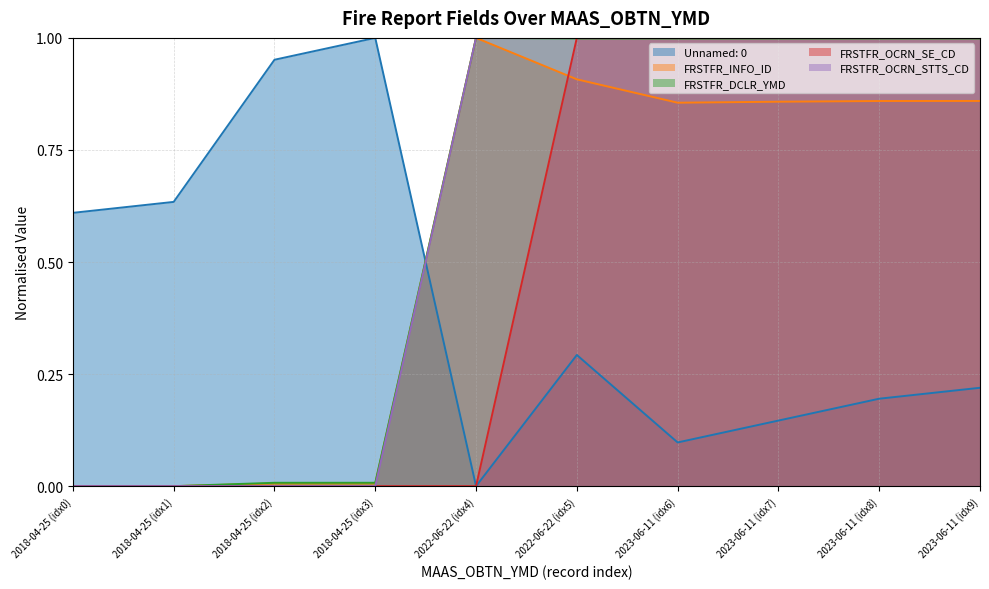

The value of FRSTFR_INFO_ID at 2022-06-22 (idx4) is 1.7. True or false?

False